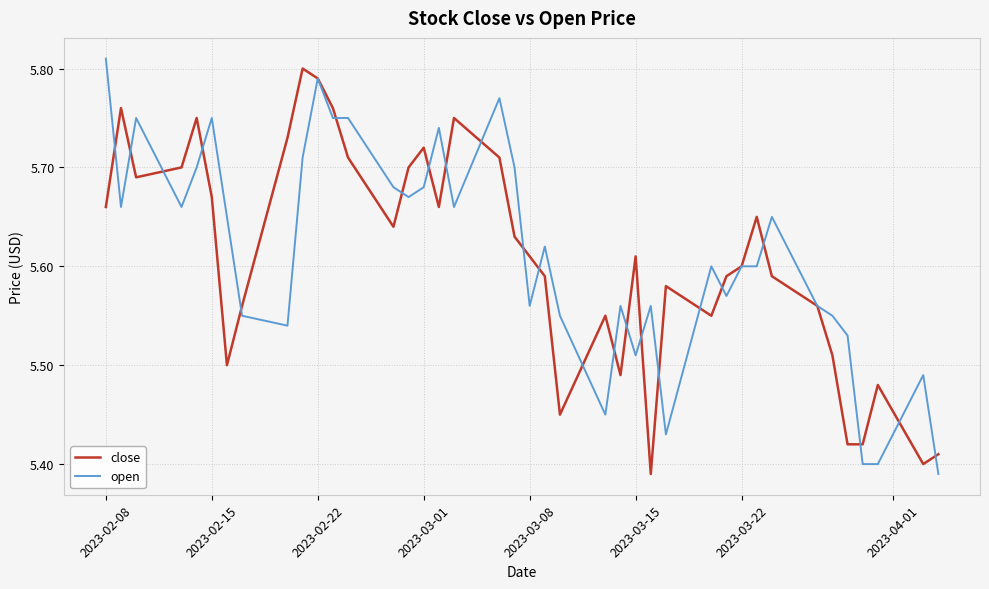

List the series in order of their overall mean, highest first.

open, close